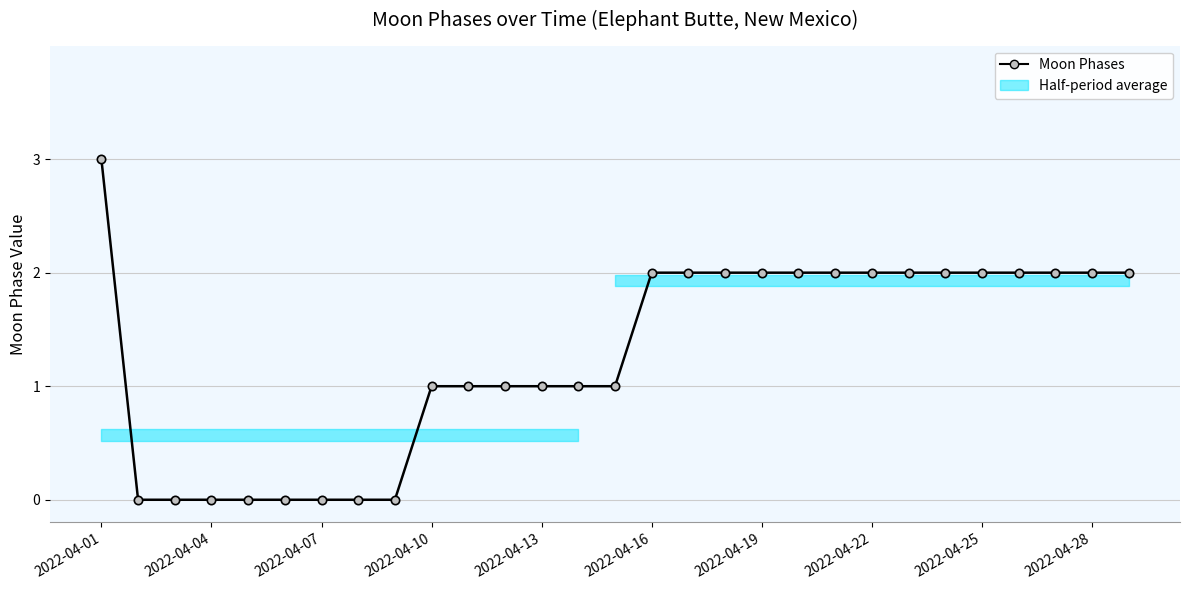

How many lines are shown in the chart?

1